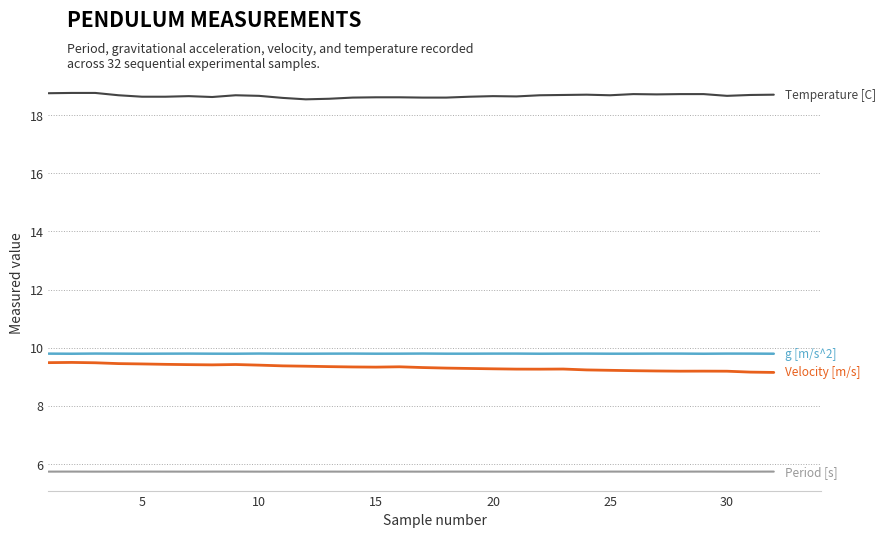

What is the smallest value displayed?

5.7